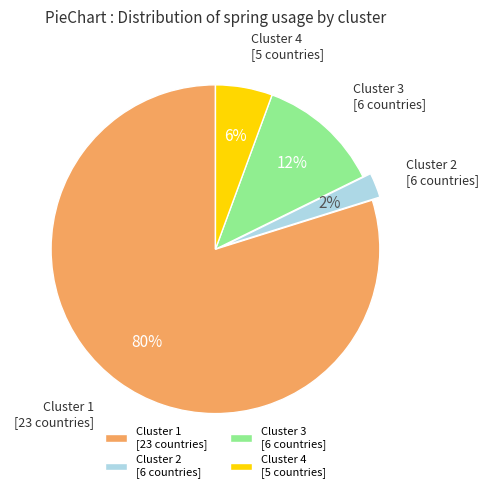

Does any single category account for the majority?

Yes